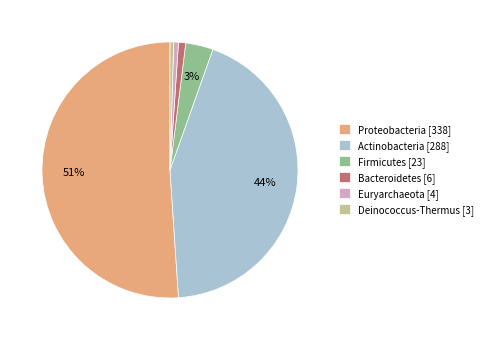

The Deinococcus-Thermus slice represents 0% of the pie. True or false?

True